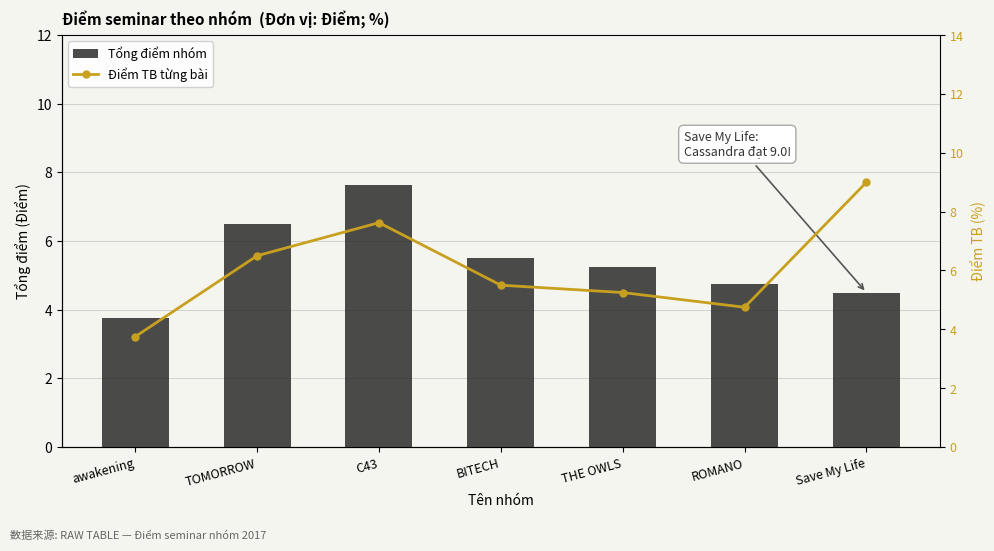

Is the value of Điểm TB từng bài at C43 greater than the value of Tổng điểm nhóm at ROMANO?

Yes